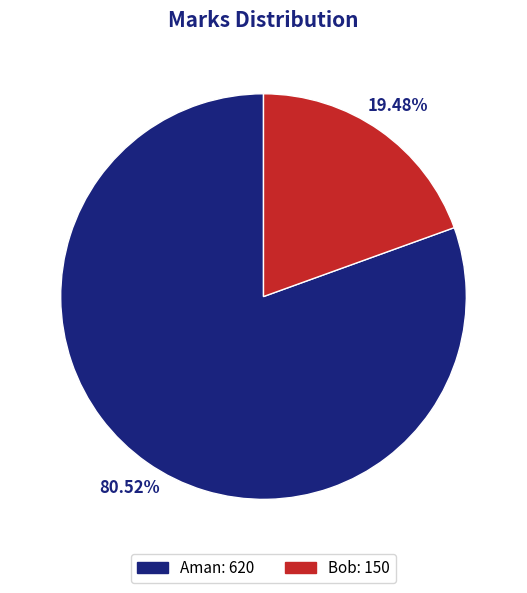

Approximately how many times larger is the value at Aman: 620 compared to Bob: 150?

4.1